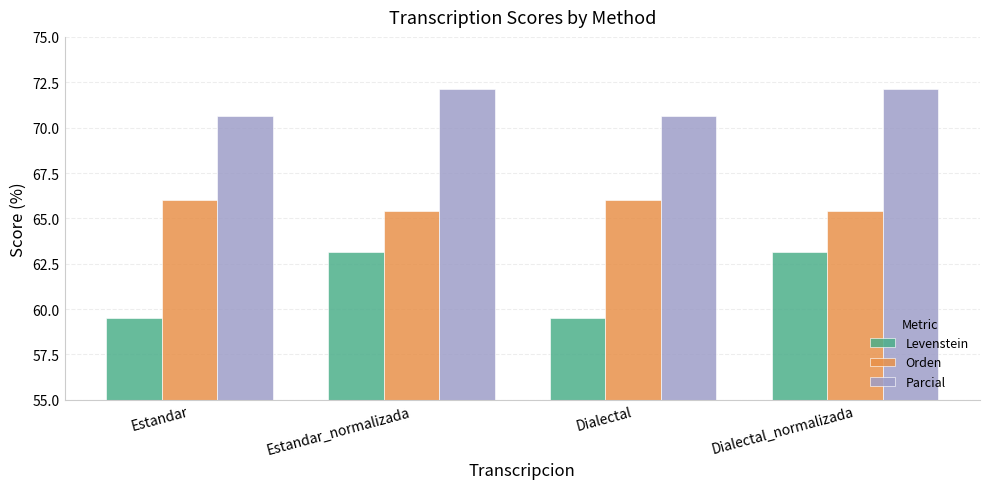

At Estandar_normalizada, list the series in order from largest to smallest.

Parcial, Orden, Levenstein